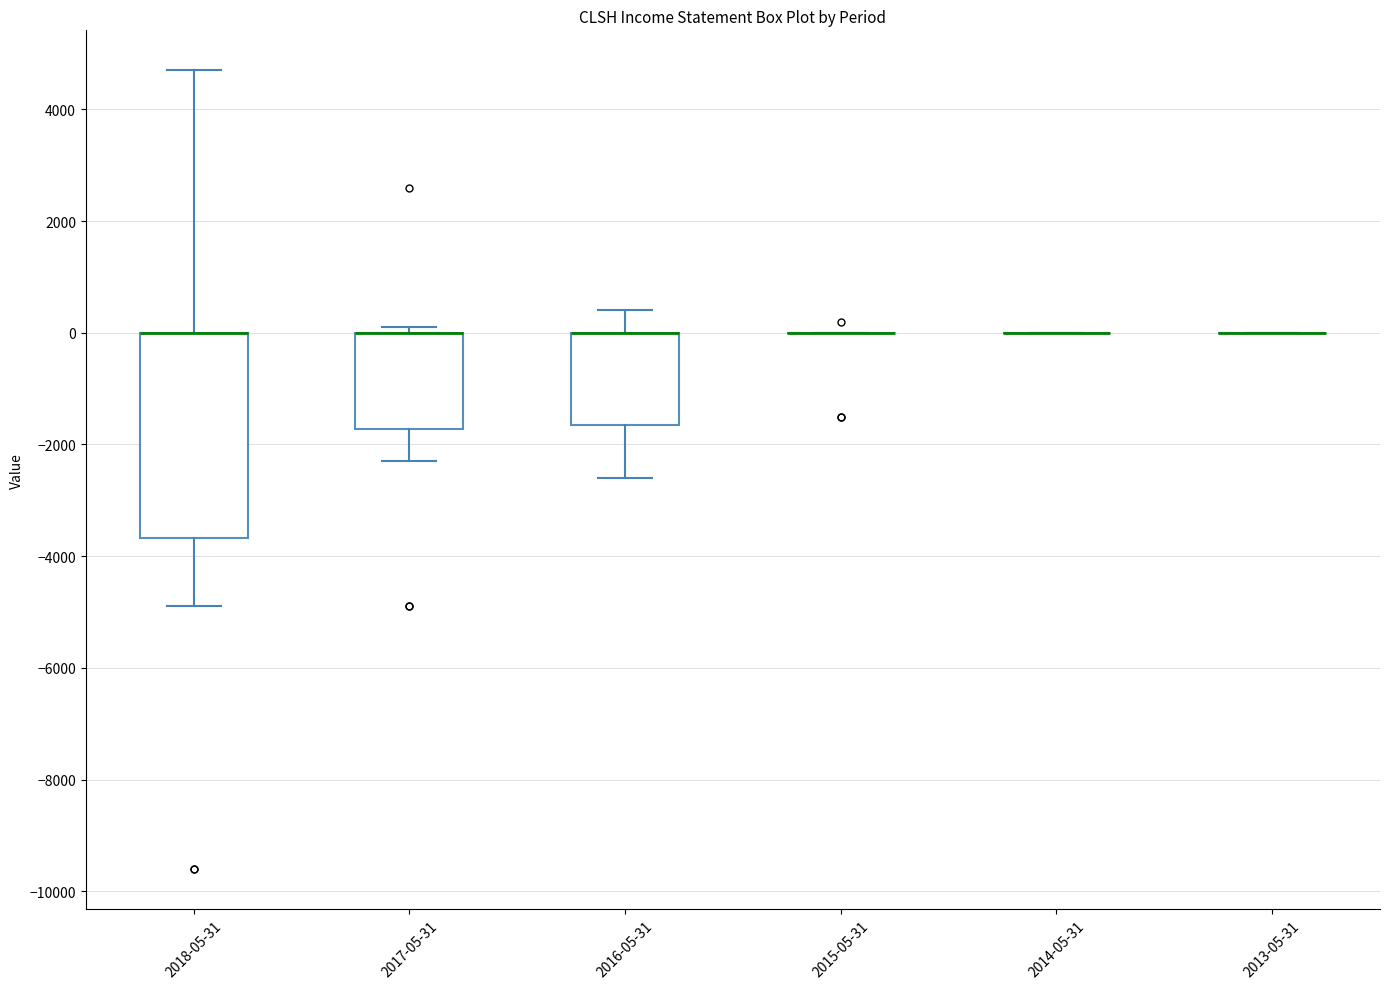

Where is the upper edge of the box for 2018-05-31 on the y-axis? The values are not printed on the chart, so give them approximately, as read against the axis.

0